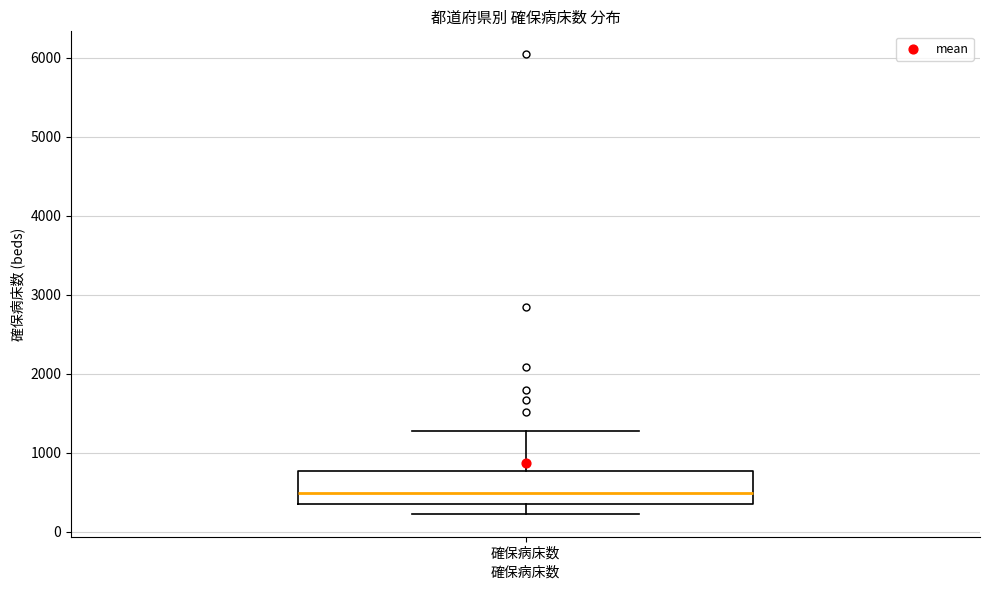

Where is the upper edge of the box for 確保病床数 on the y-axis? The values are not printed on the chart, so give them approximately, as read against the axis.

800